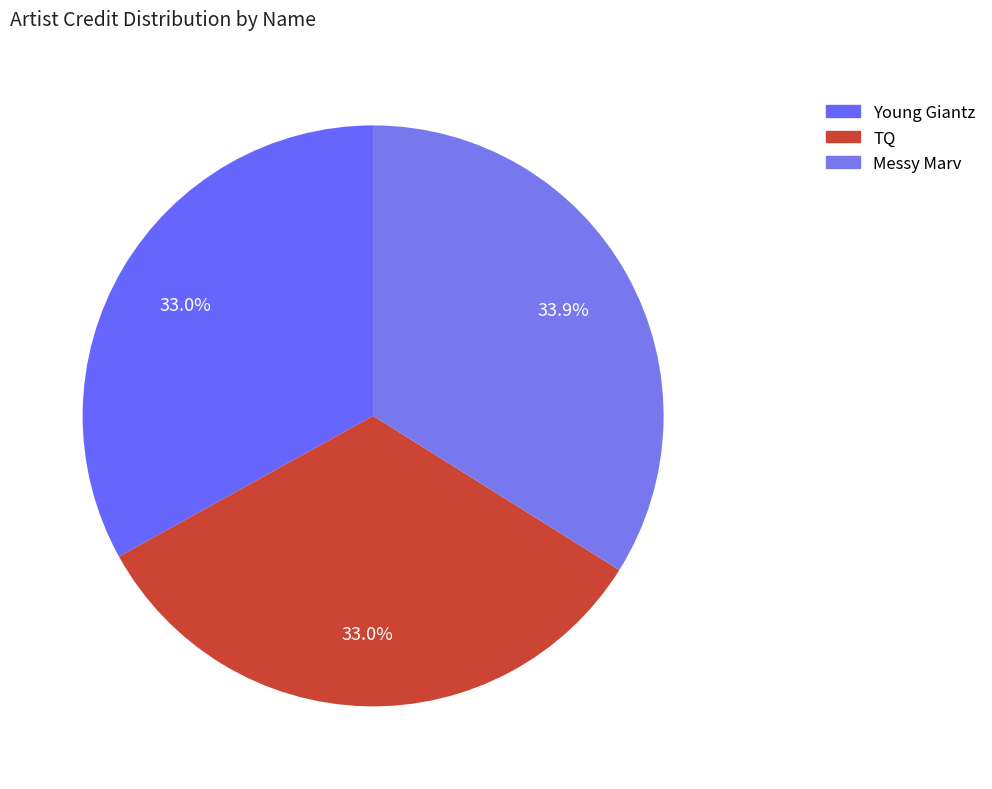

Rank the categories by value from highest to lowest.

Messy Marv, Young Giantz, TQ